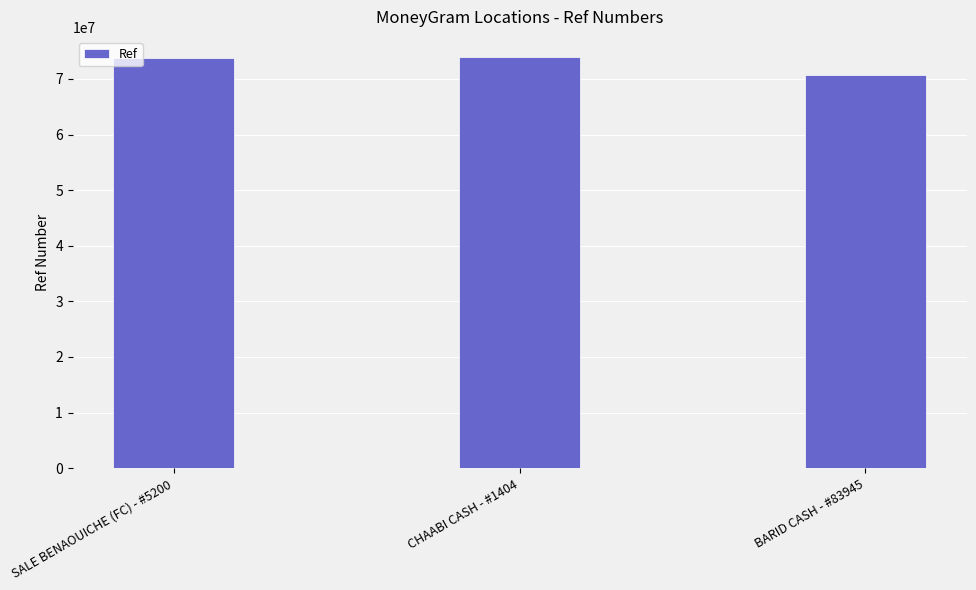

The value at SALE BENAOUICHE (FC) - #5200 is 73811624. True or false?

True